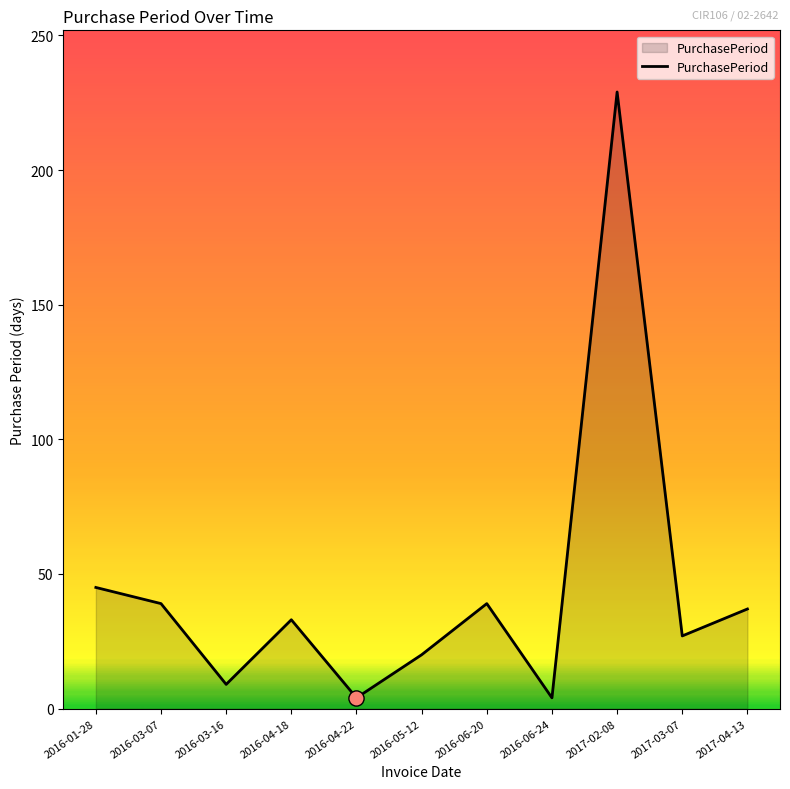

What is the change in value from 2016-01-28 to 2016-03-16?

-36